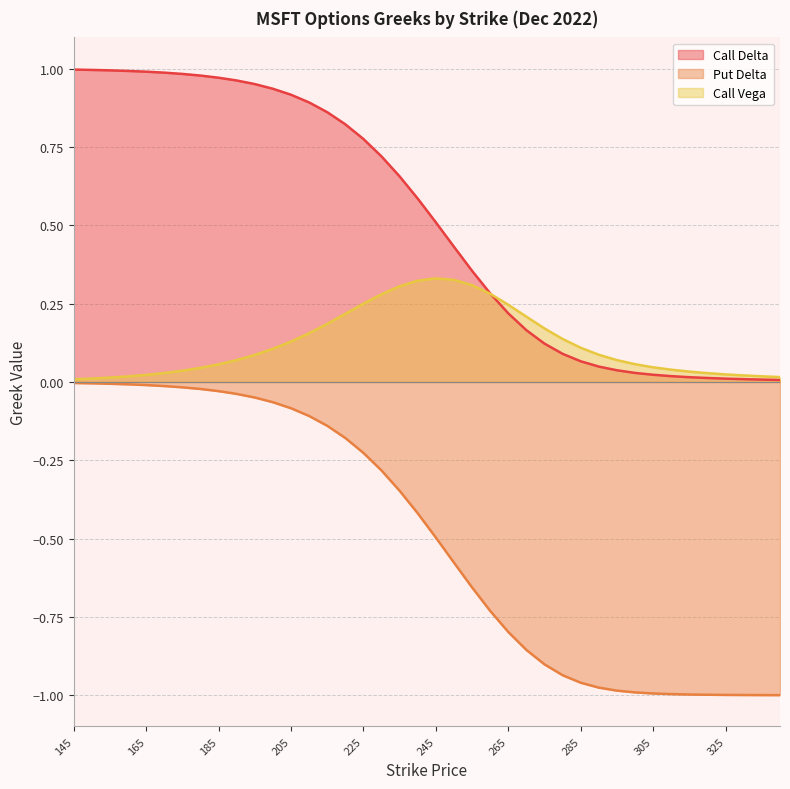

True or false: Put Delta has a value of -1.6 at 315.

False